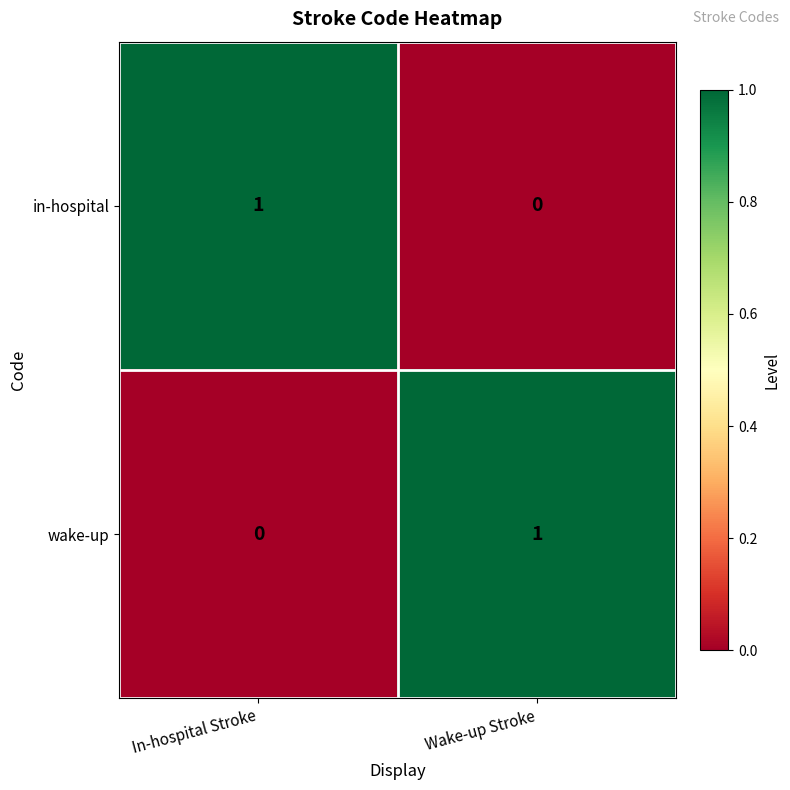

At which label is in-hospital closest to 0?

Wake-up Stroke